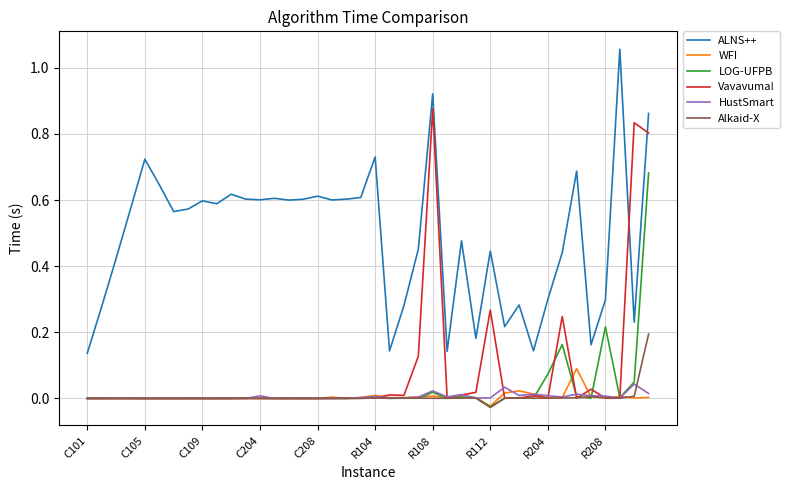

Which series has the largest total across all categories?

ALNS++